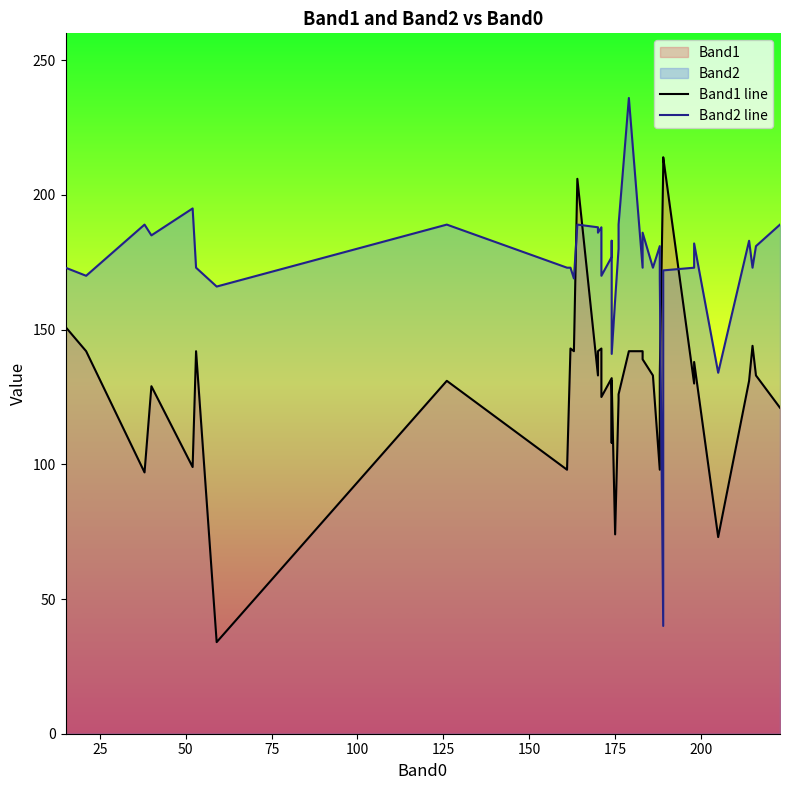

What is the difference between the maximum and minimum values in the Band2 line series?

196